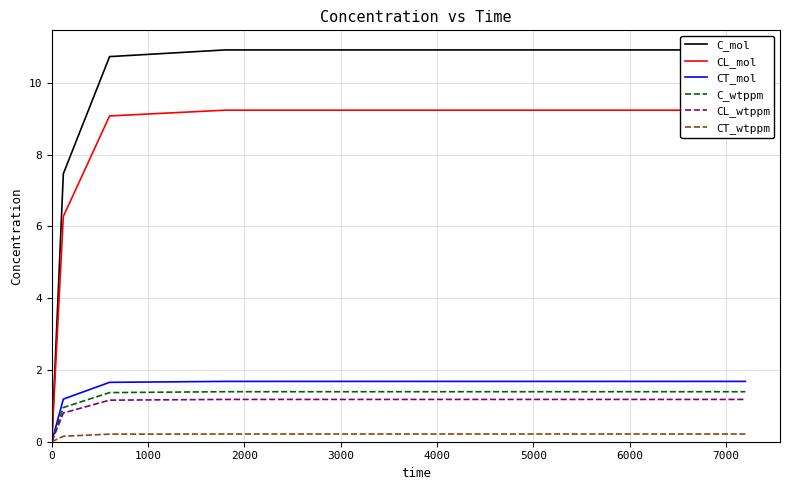

List the labels in order of CL_wtppm value, smallest first.

0, 1000, 2000, 3000, 4000